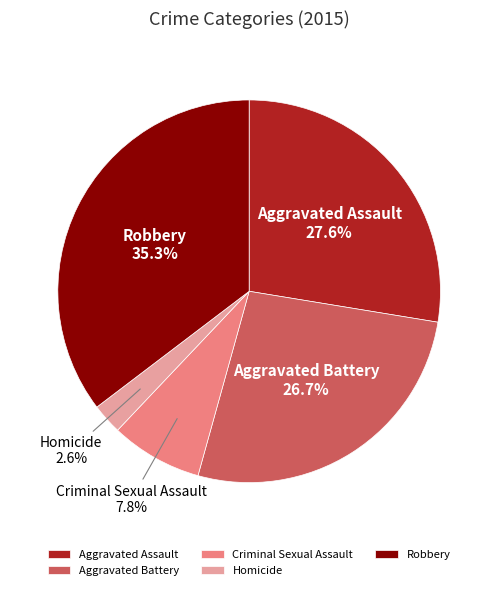

Count the number of slices in the pie.

5